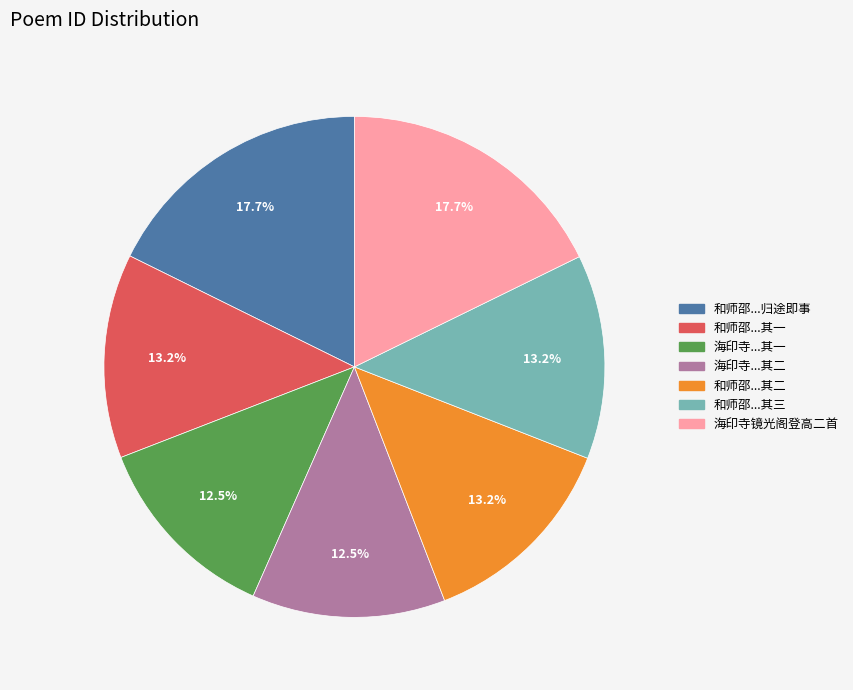

Count the number of slices in the pie.

7